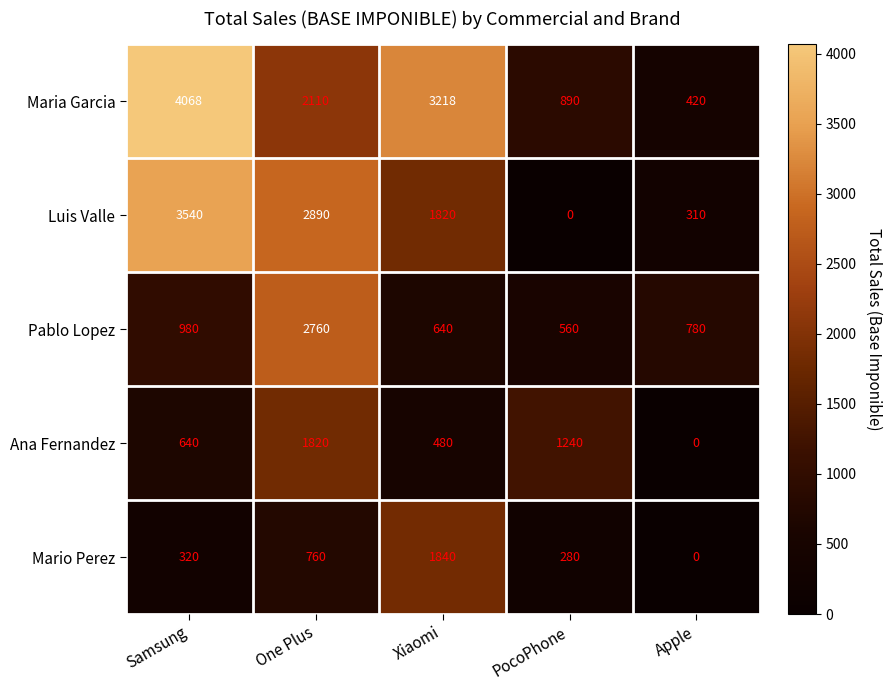

What is the average value of the Mario Perez series?

640